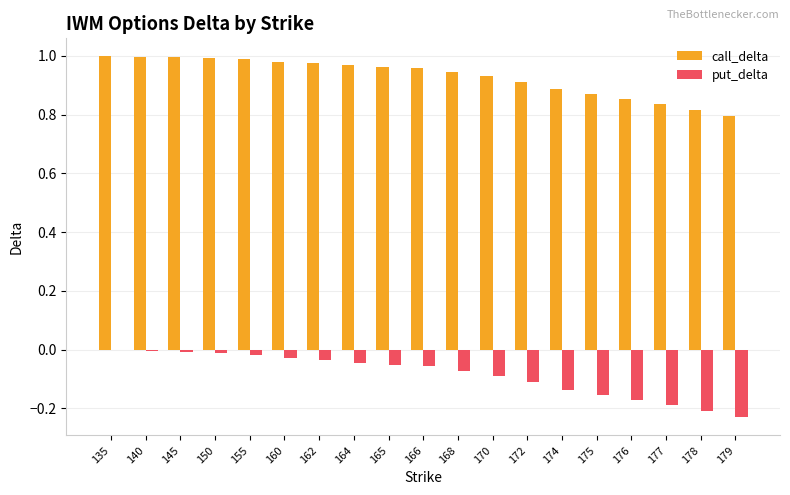

Which series has the largest total across all categories?

call_delta